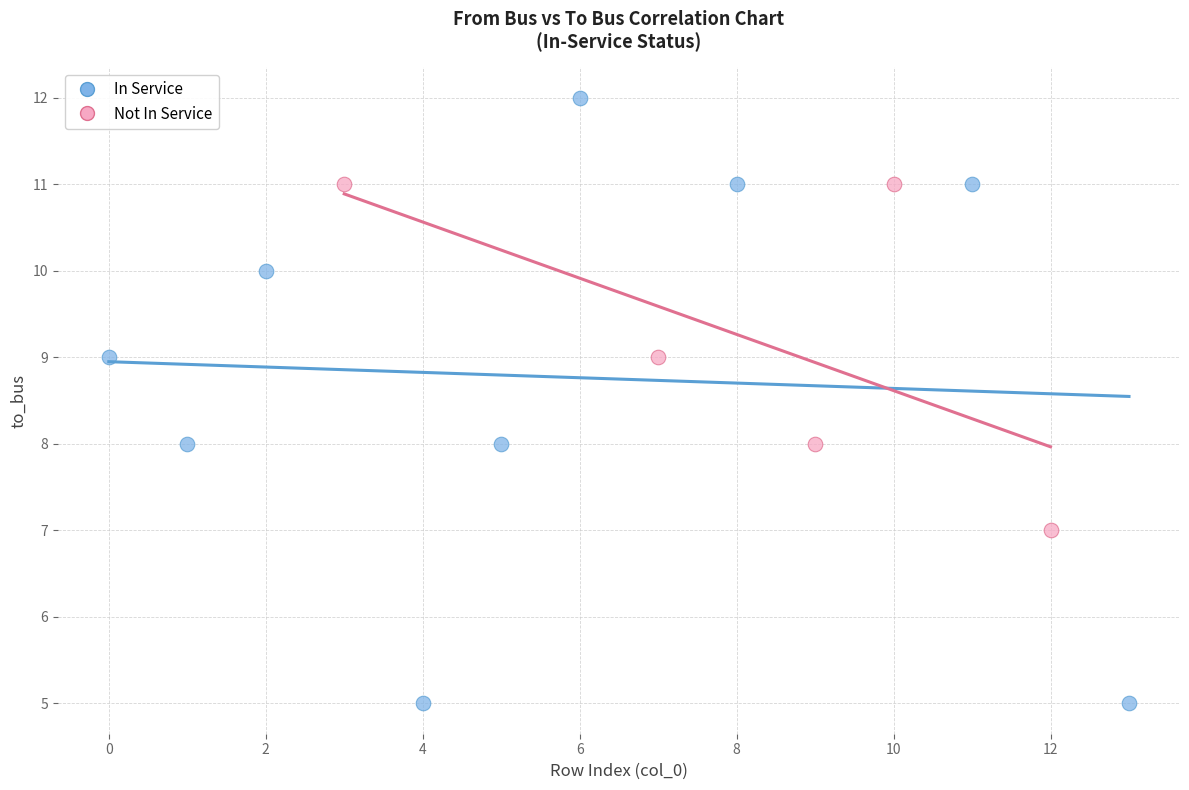

Which series reaches the minimum Y coordinate?

In Service